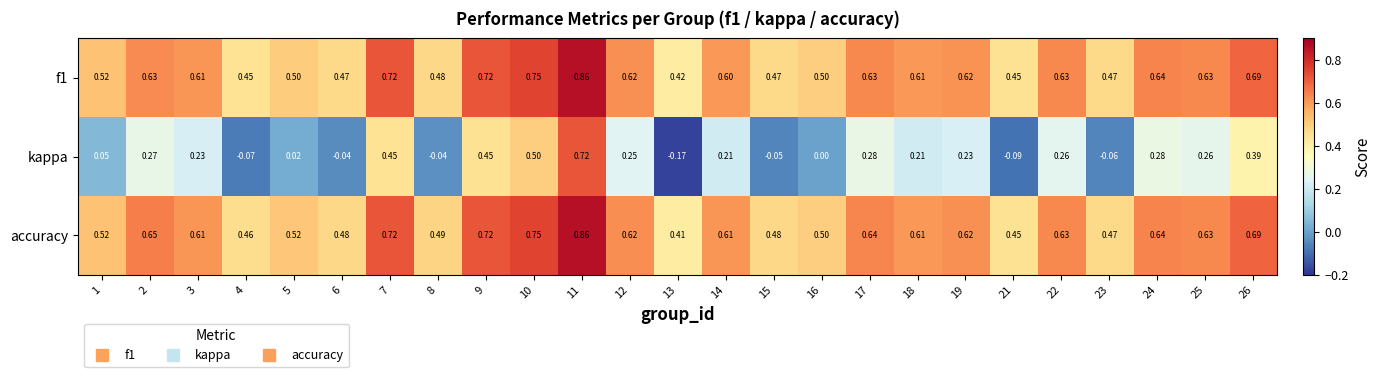

What is the spread (max minus min) of values at 4?

0.5